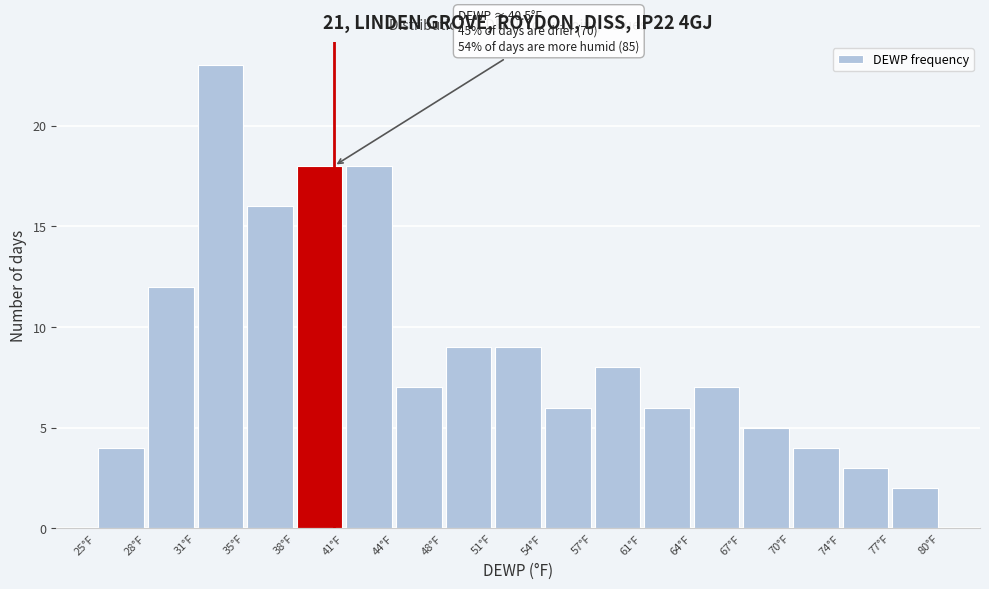

Over which range of the x-axis is the bar tallest?

31.5 to 34.5